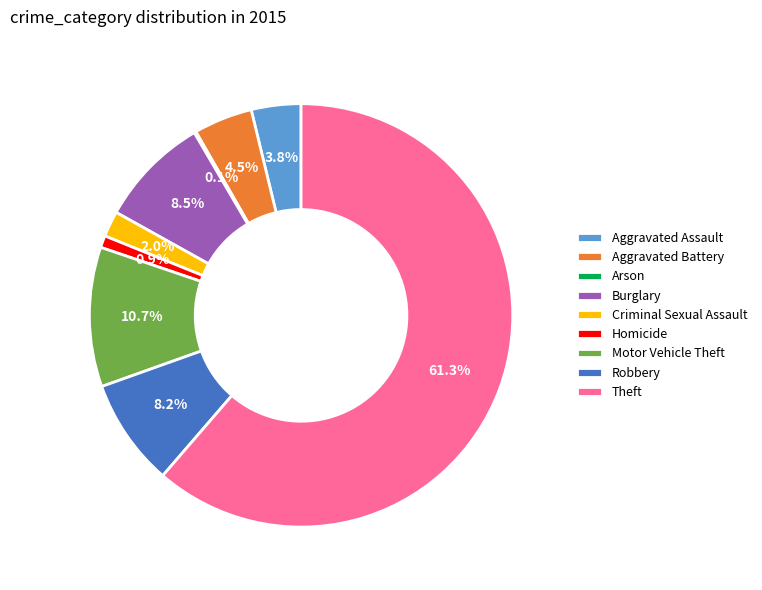

Do Theft and Homicide together represent more than half of the pie?

Yes